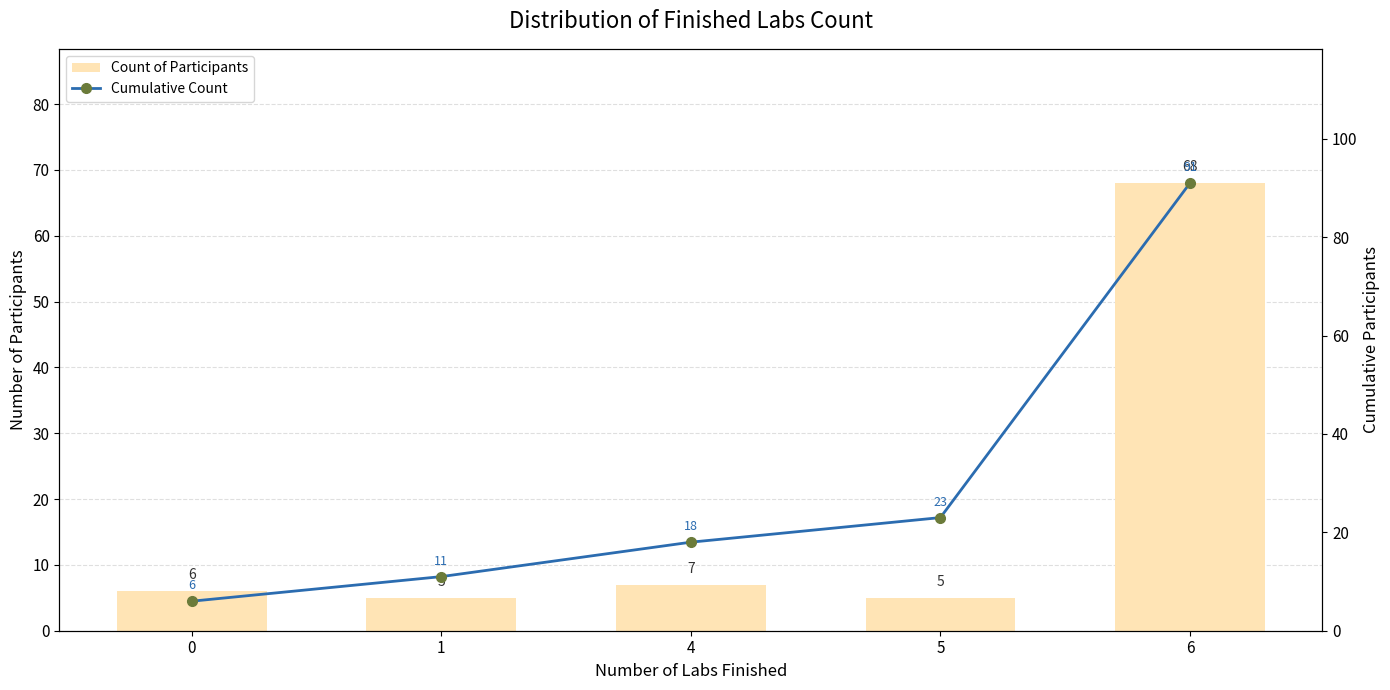

How many groups of bars are there?

5